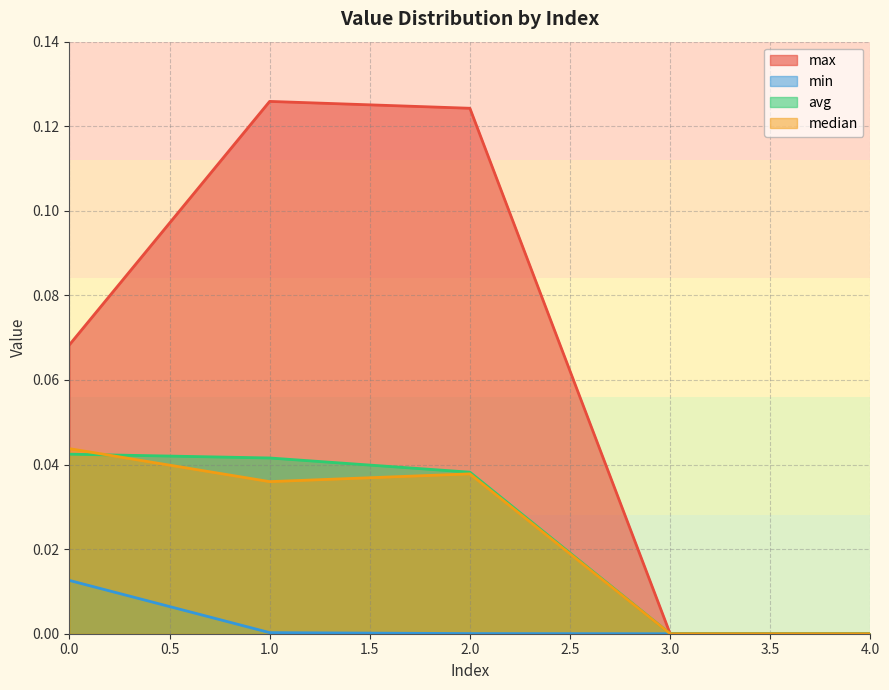

Does the chart have visible grid lines?

Yes